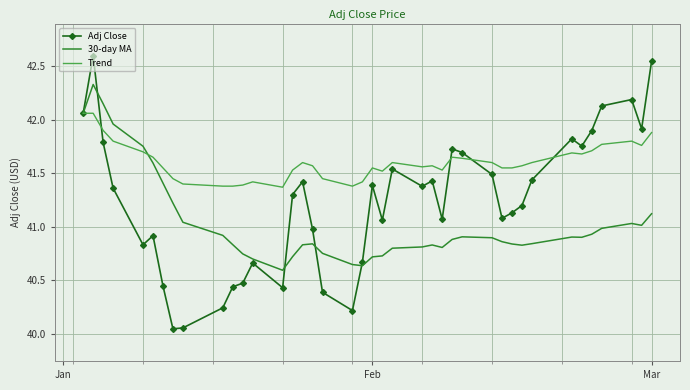

Which series has the largest range (max minus min)?

Adj Close